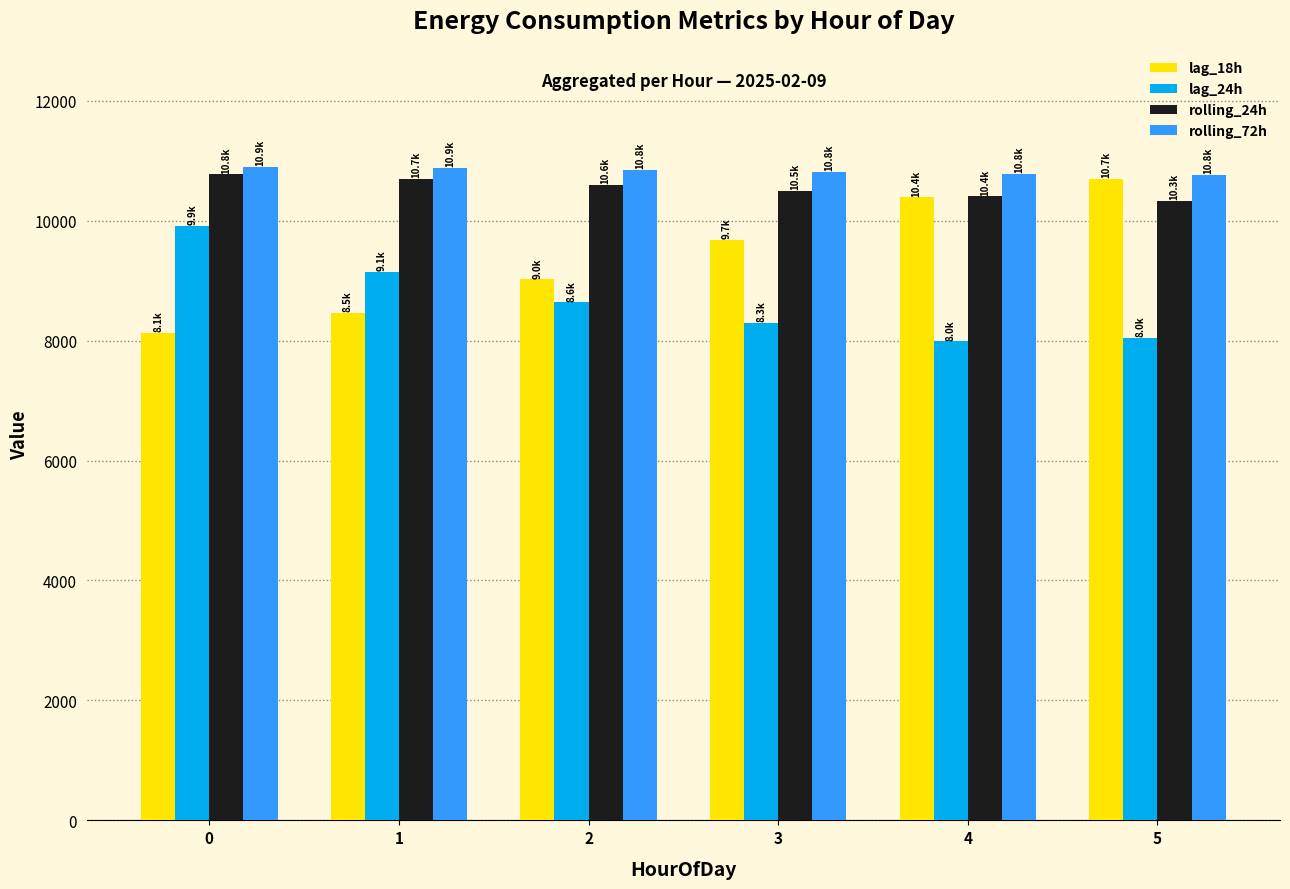

Is it true that lag_18h equals 8468.0 at 1?

True